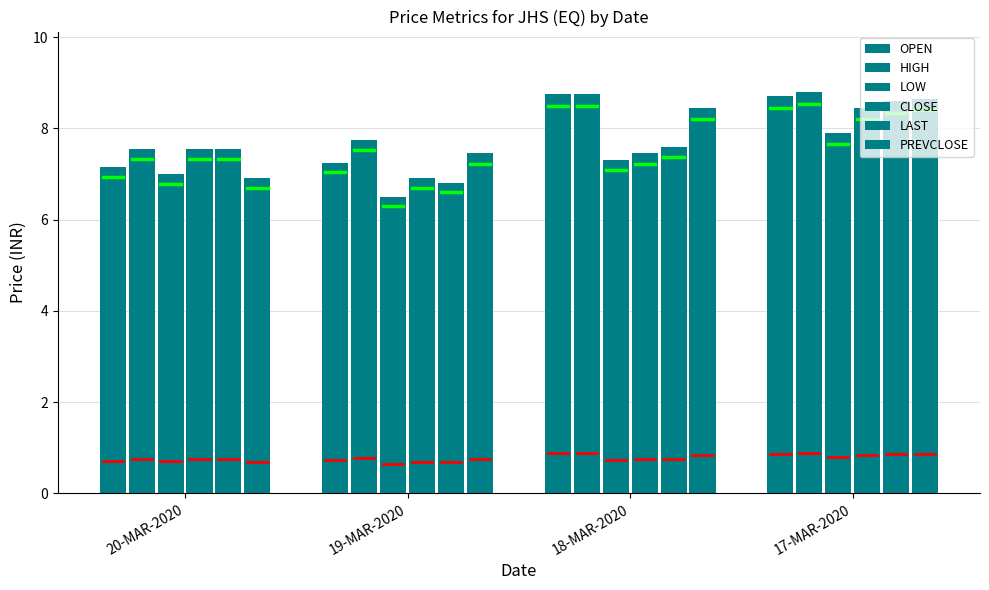

Count the number of data series in this chart.

6